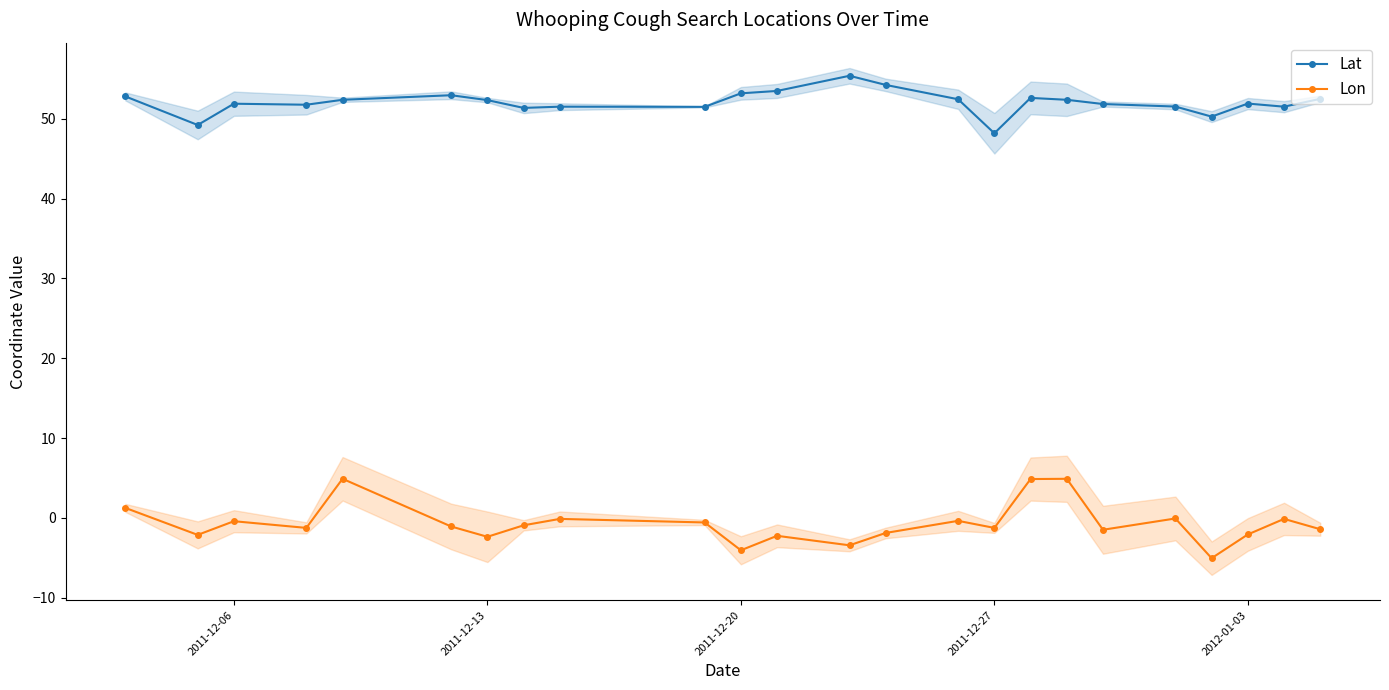

Does the chart display data point markers on the line(s)?

Yes